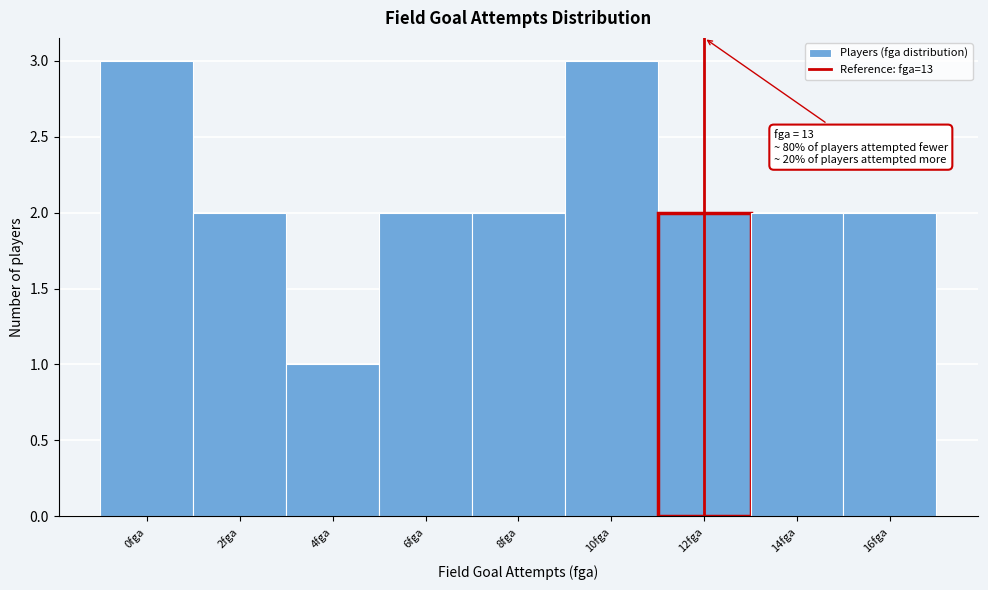

Reading left to right, extract all data points from this chart.

3	2	1	2	2	3	2	2	2